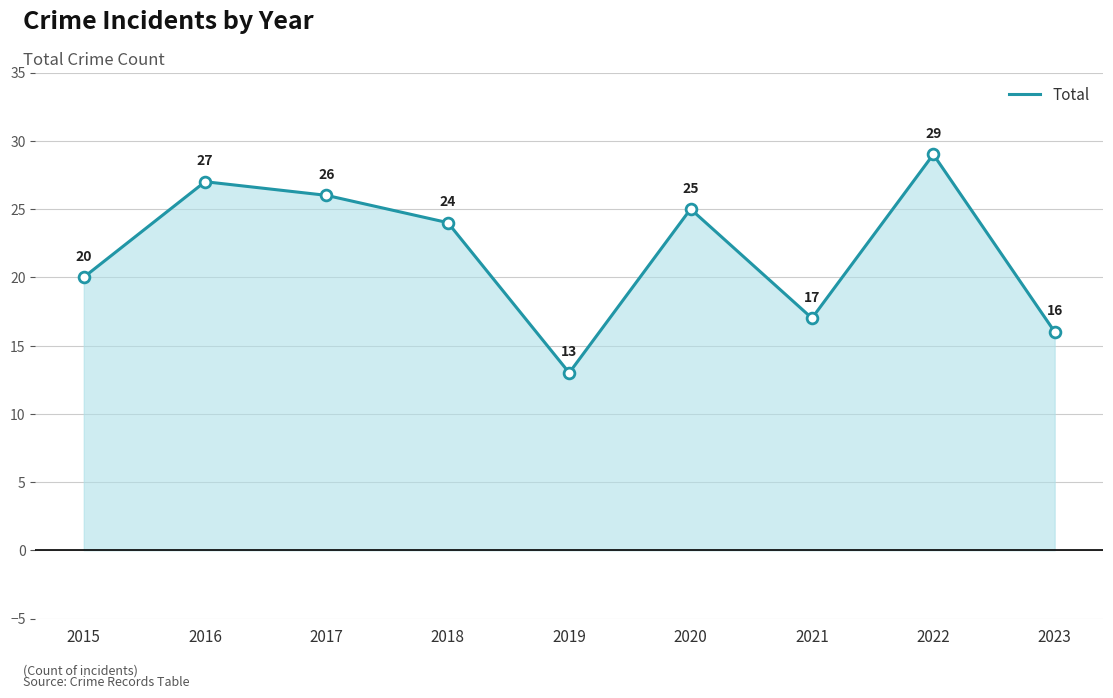

Approximately how many times larger is the value at 2018 compared to 2021?

1.4